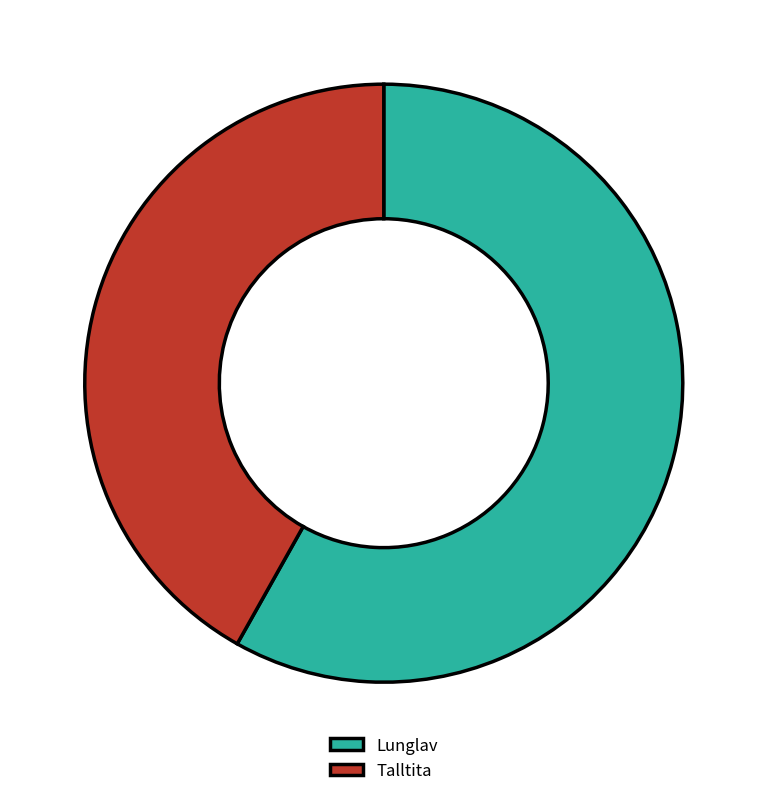

Which slice represents more than half of the pie?

Lunglav